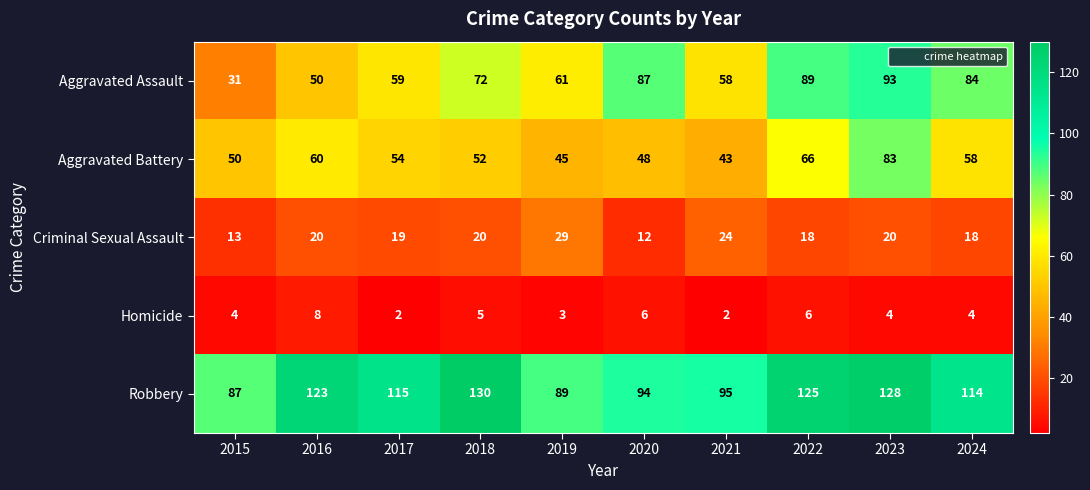

What is the difference between the maximum and minimum values in the Criminal Sexual Assault series?

17